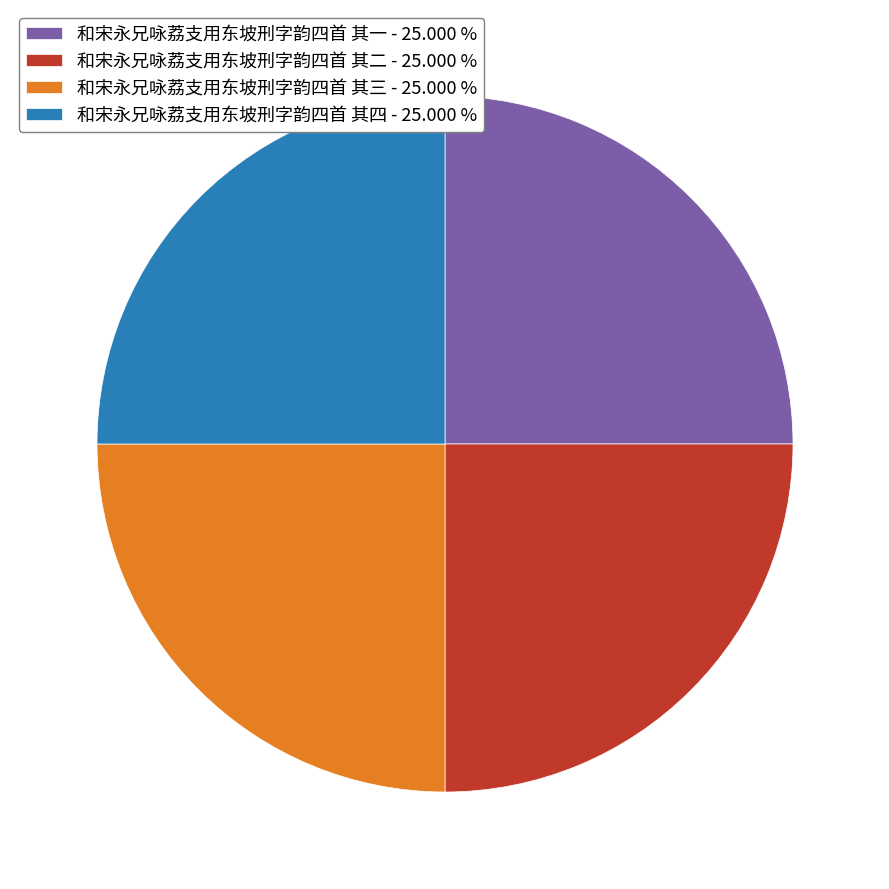

True or false: 和宋永兄咏荔支用东坡刑字韵四首 其四 accounts for 39% of the total.

False